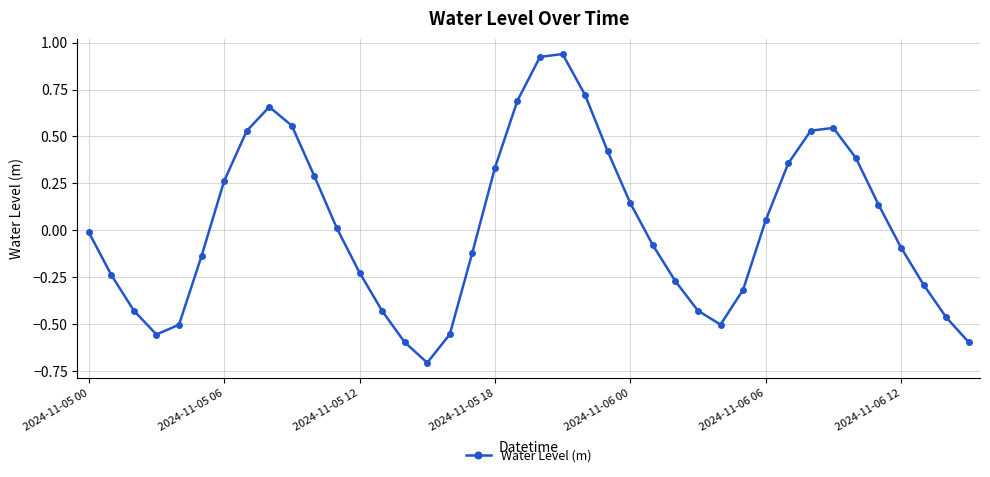

How many interior local valleys (lower than both neighbors) does the data have?

3